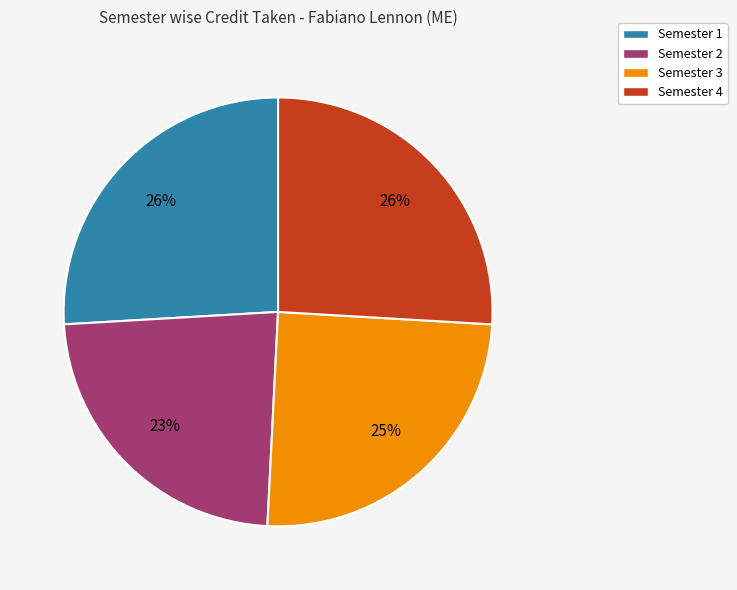

To the nearest percent, what is the difference between the Semester 4 and Semester 3 slice percentages?

1%